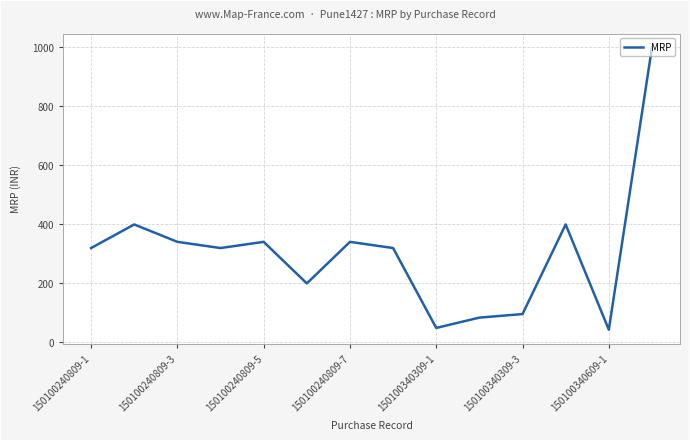

What is the maximum value shown in the chart?

999